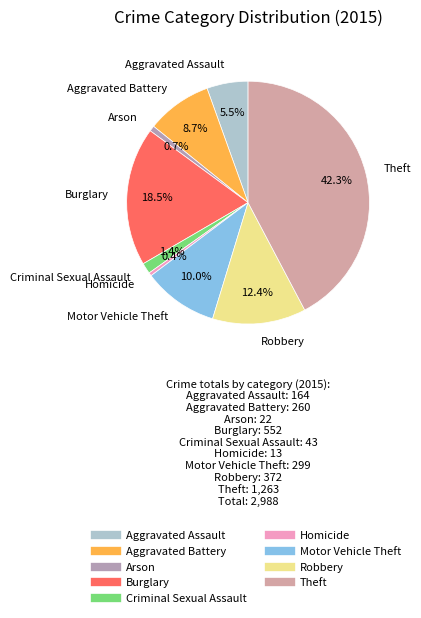

Which slice is the largest?

Theft